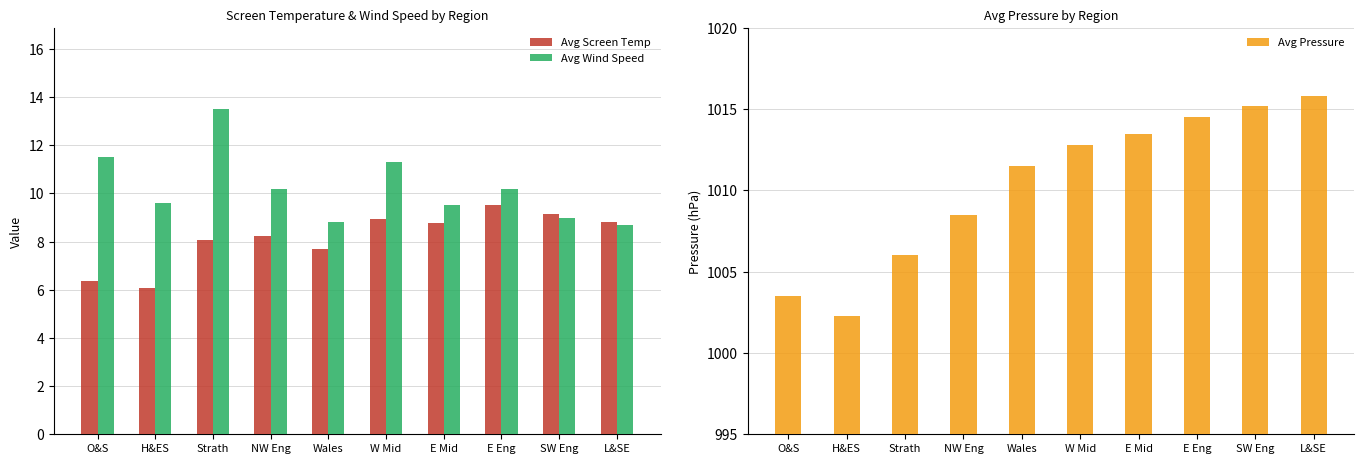

The Avg Wind Speed series shows 16.7 at W Mid. True or false?

False